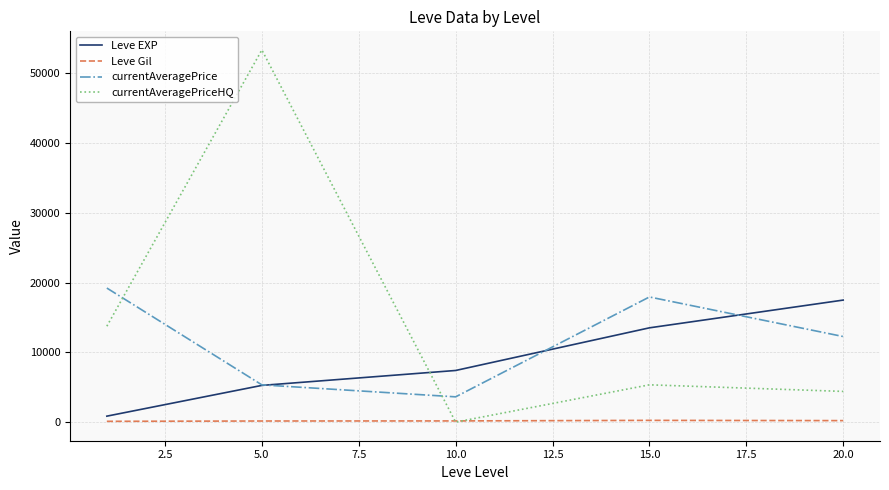

True or false: Leve Gil and currentAveragePrice intersect in this chart.

False